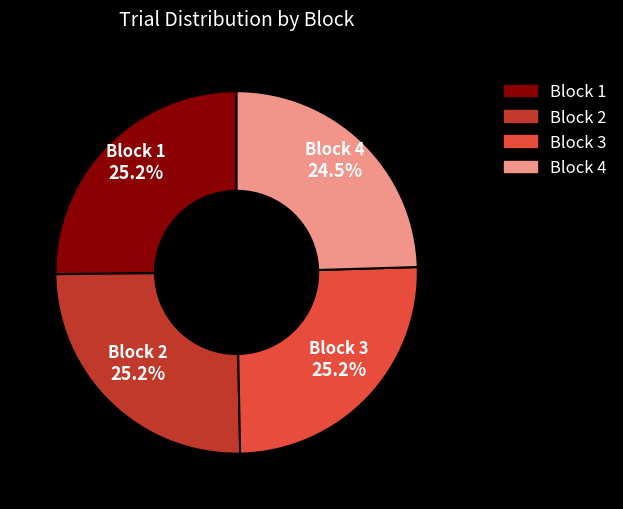

How many slices are in this pie chart?

4